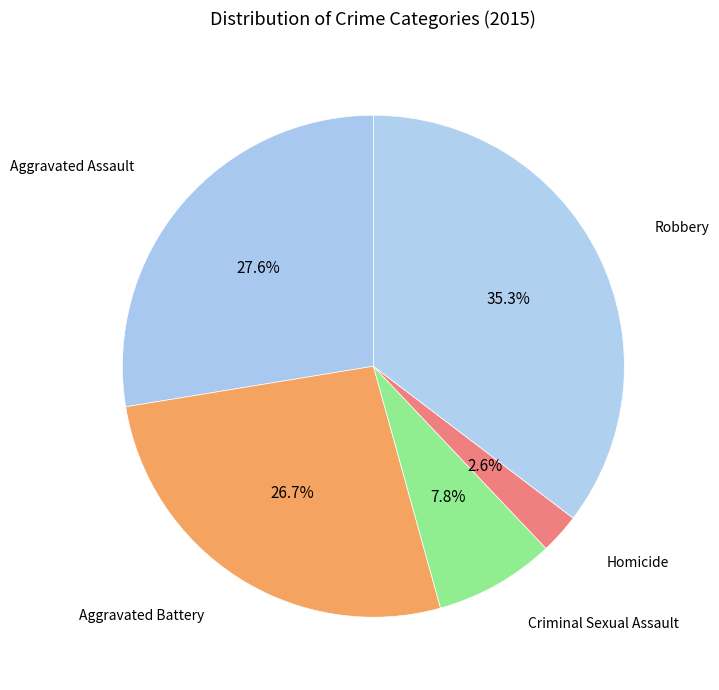

How many slices are in this pie chart?

5